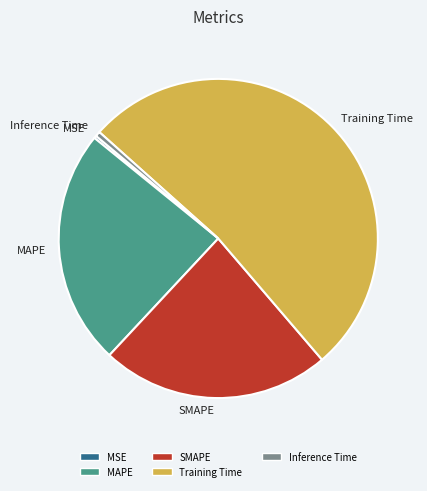

Combined, do Training Time and MAPE account for over 50%?

Yes